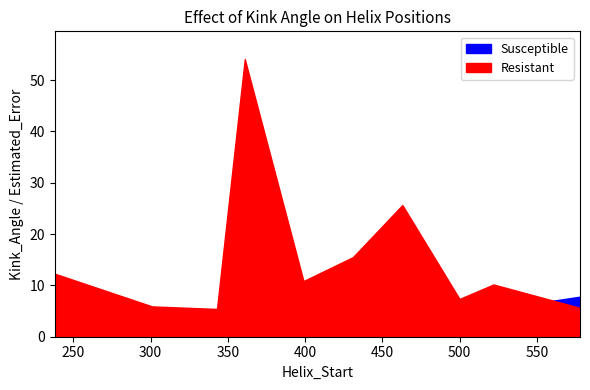

At which category is the sum across all series the highest?

361